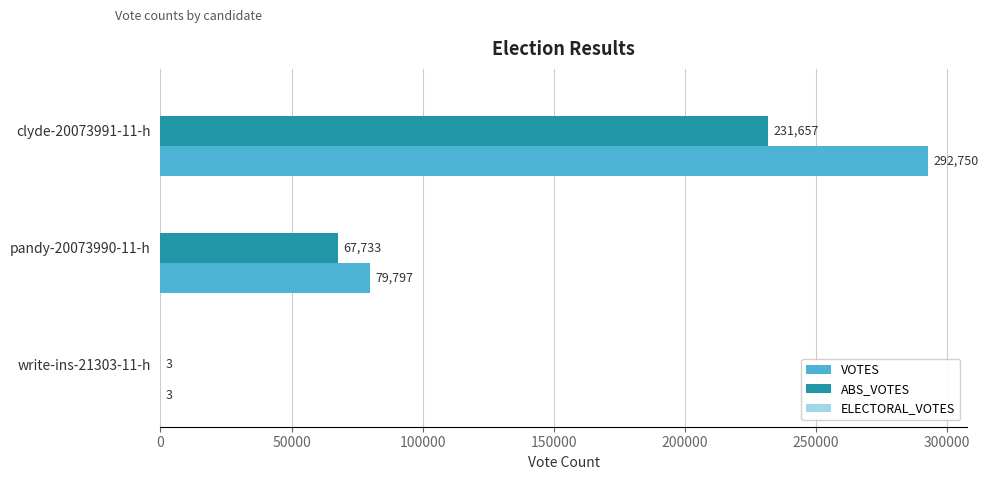

Is the value of VOTES at write-ins-21303-11-h greater than the value of ABS_VOTES at clyde-20073991-11-h?

No